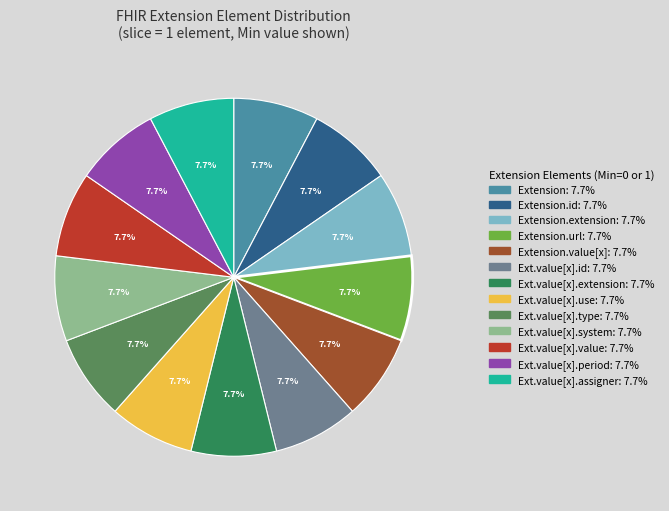

Is there a majority slice in this chart?

No